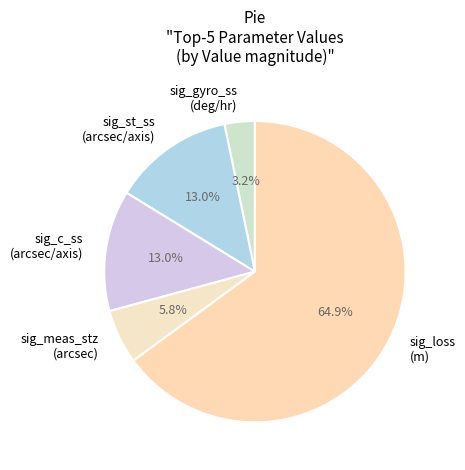

Which slice represents more than half of the pie?

sig_loss (m)